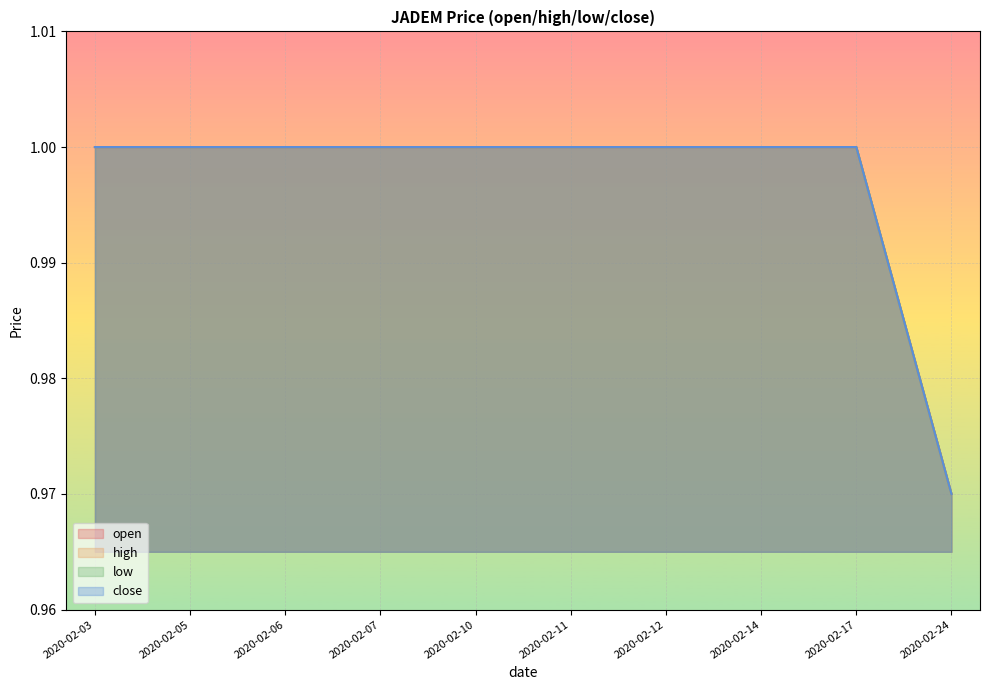

True or false: high and open cross at least once.

False